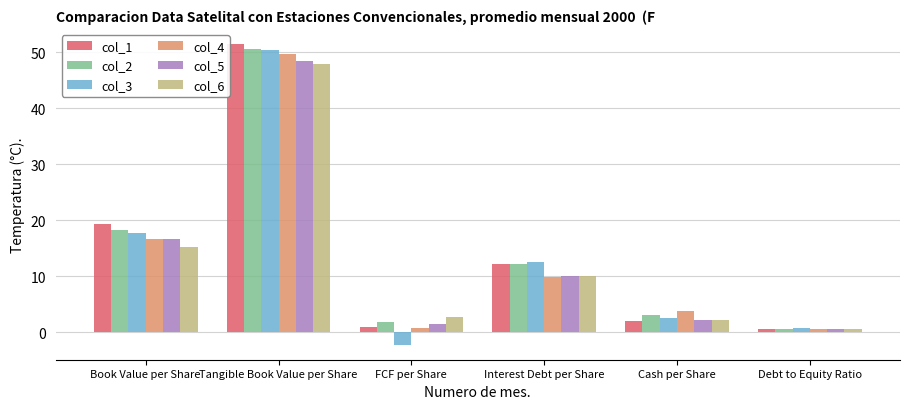

What is the sum of the col_5 values at FCF per Share and Debt to Equity Ratio?

2.2